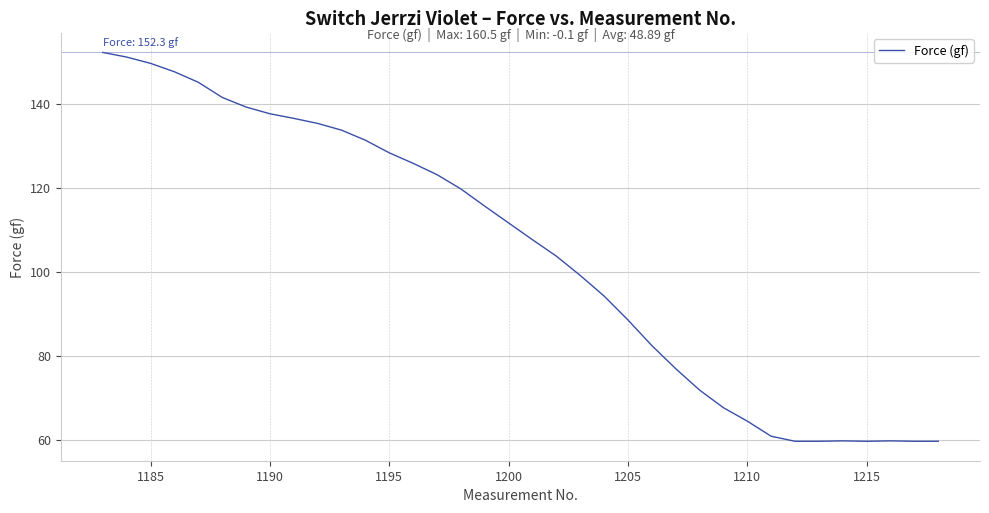

What is the difference between the maximum and minimum values?

92.6